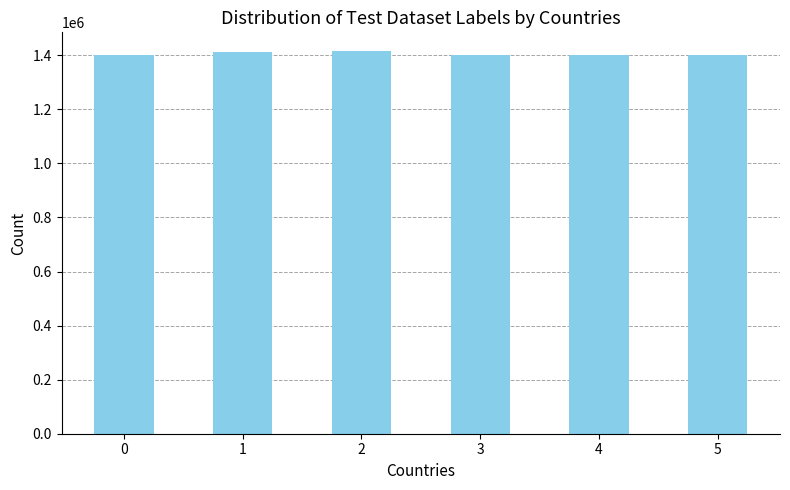

Is it true that the value at 0 is 884014?

False